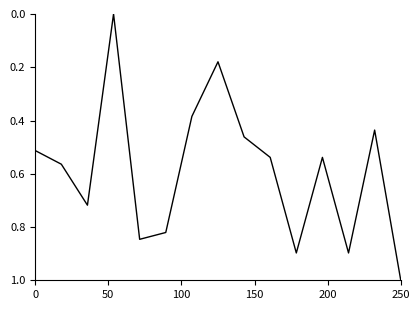

What is the difference between the maximum and minimum values?

1.0